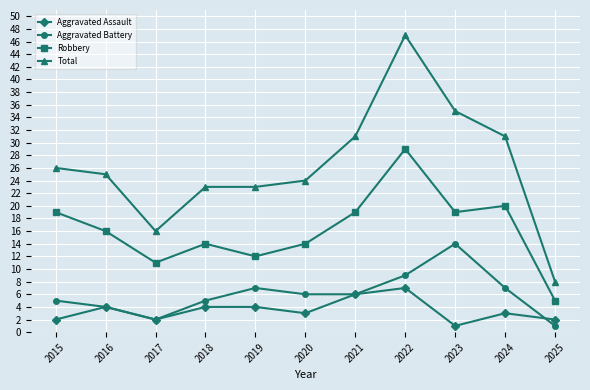

What is the highest value of the Robbery series?

29